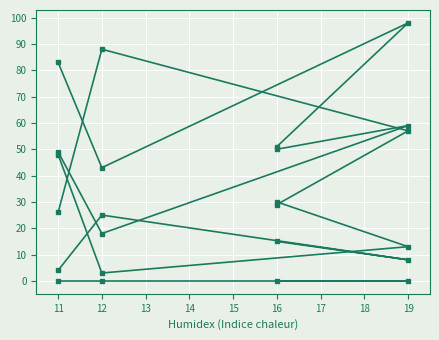

How many categories are shown in the chart?

4